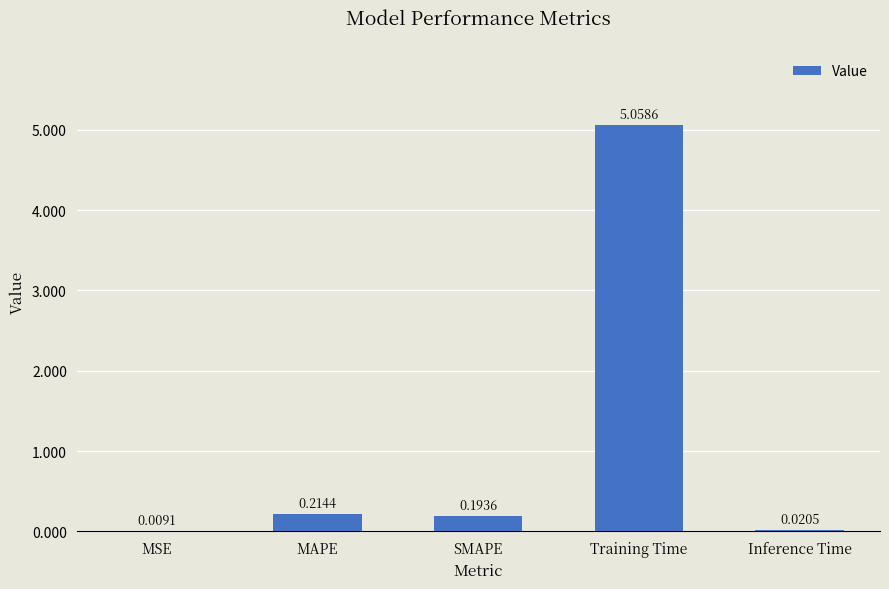

Which category has the highest value across all series?

Training Time